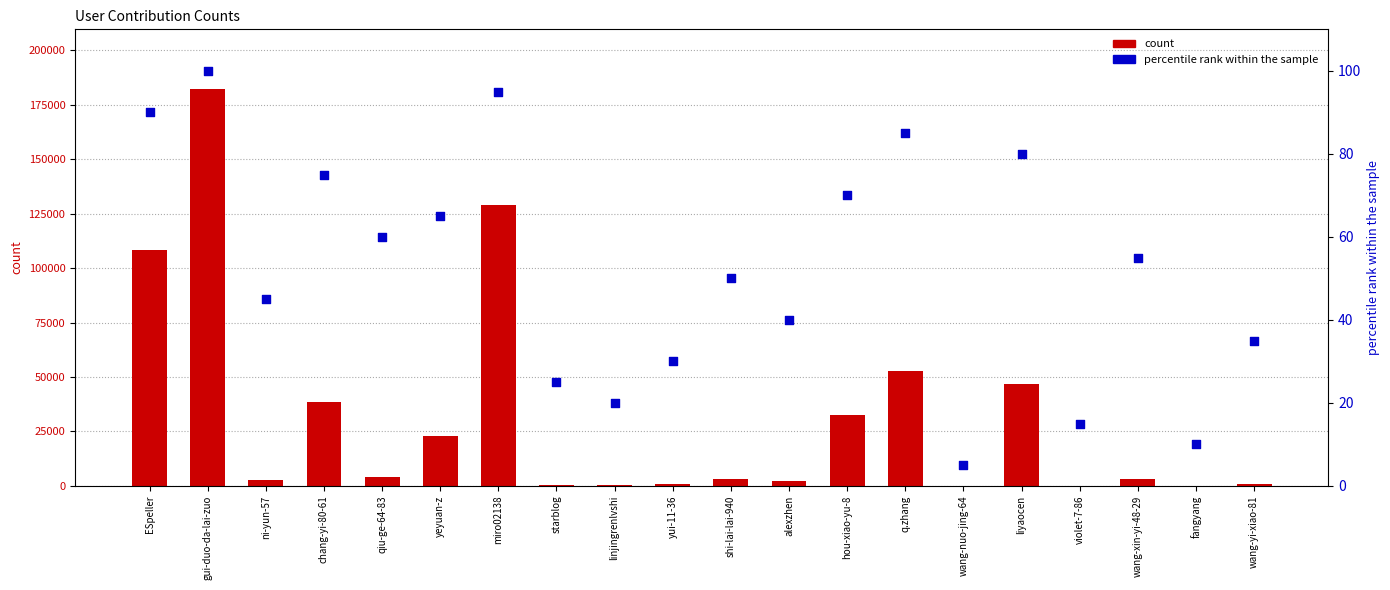

What are all the series names shown in the legend?

count, percentile rank within the sample